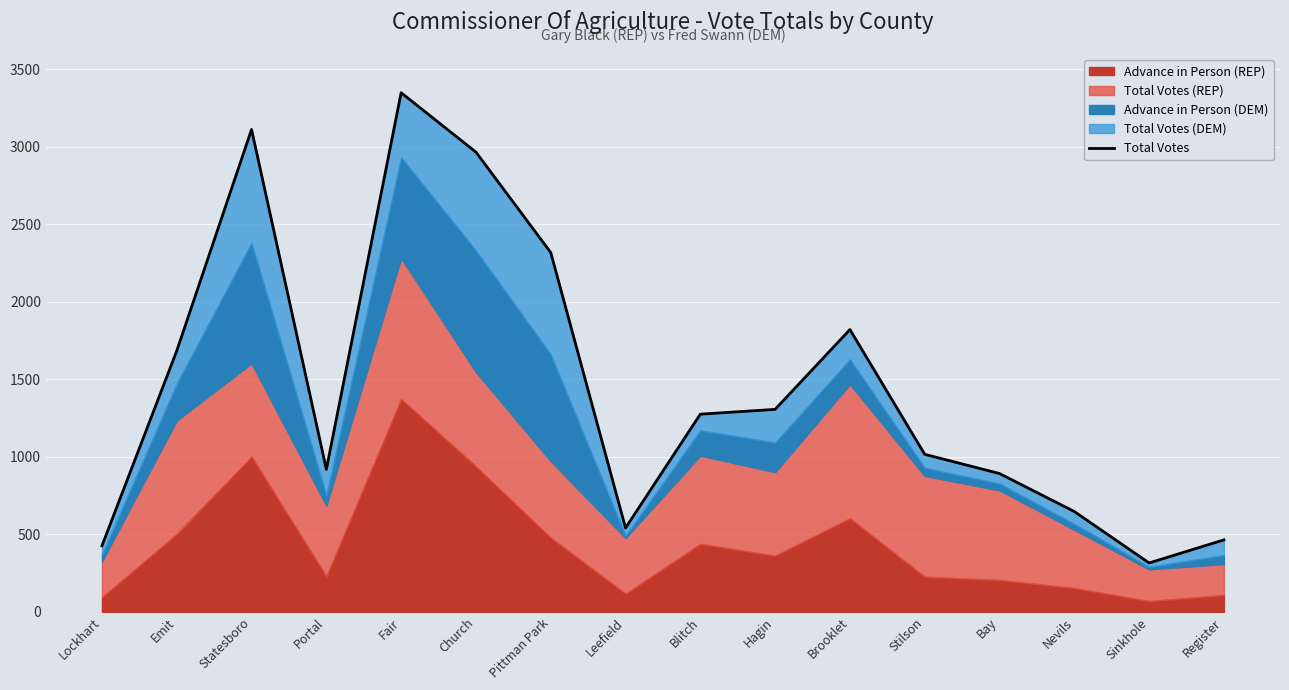

Approximately how many times larger is the value at Statesboro compared to Lockhart?

7.3